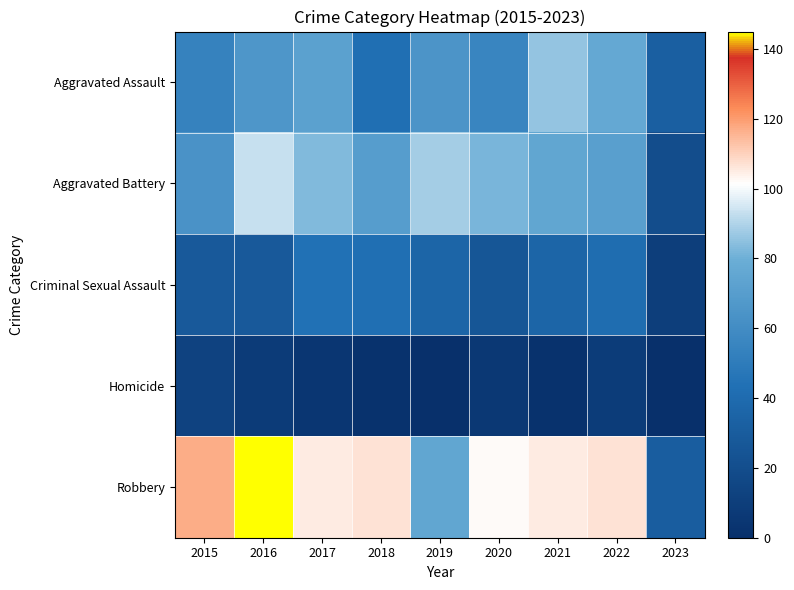

What is the total value across all series at 2018?

265